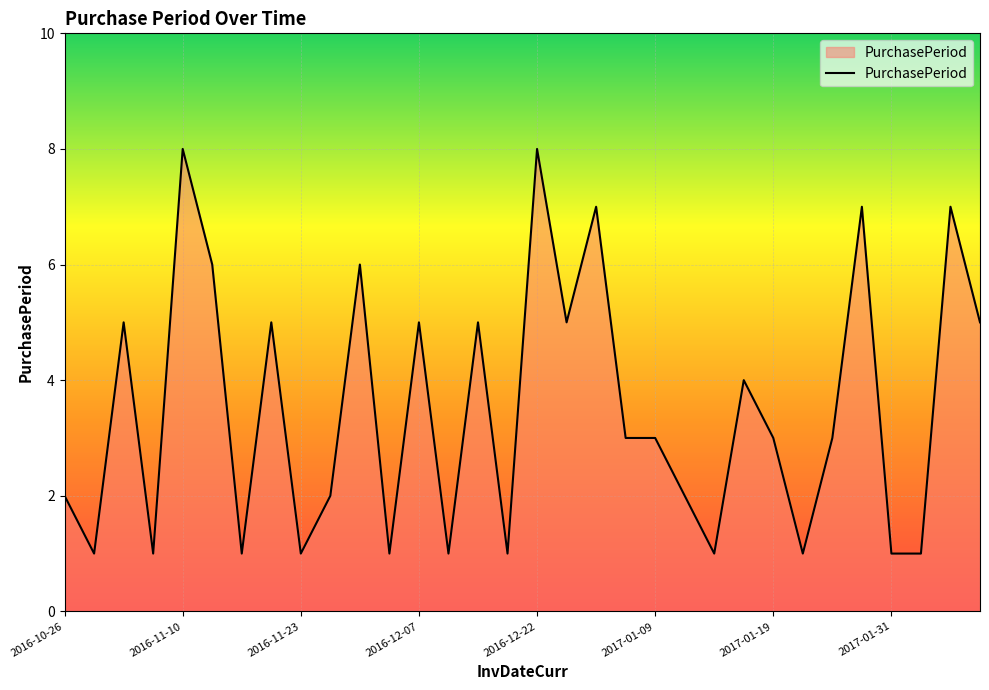

Reading left to right, list all the values displayed in this chart.

2	1	5	1	8	6	1	5	1	2	6	1	5	1	5	1	8	5	7	3	3	2	1	4	3	1	3	7	1	1	7	5